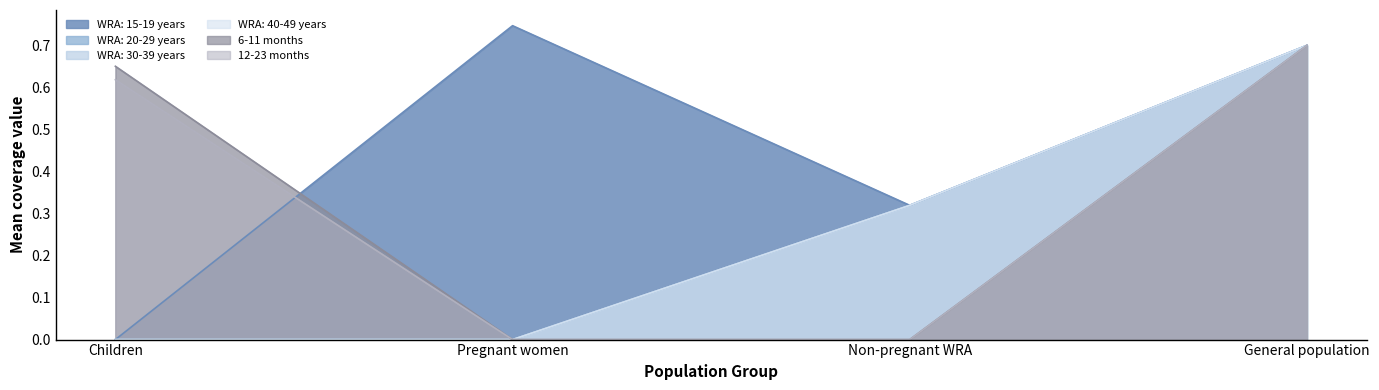

Between Children and Non-pregnant WRA, which series saw the biggest shift?

12-23 months